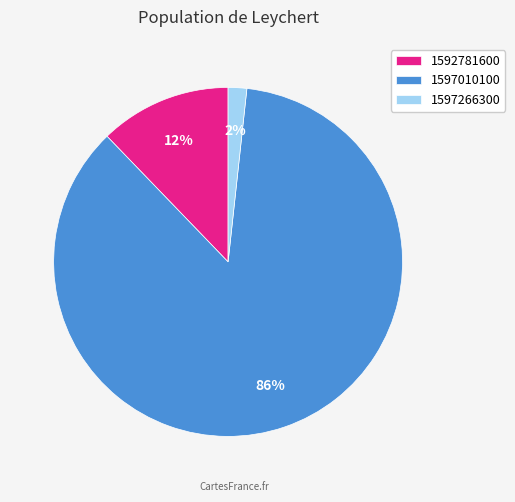

Which has a higher value, 1597010100 or 1592781600?

1597010100